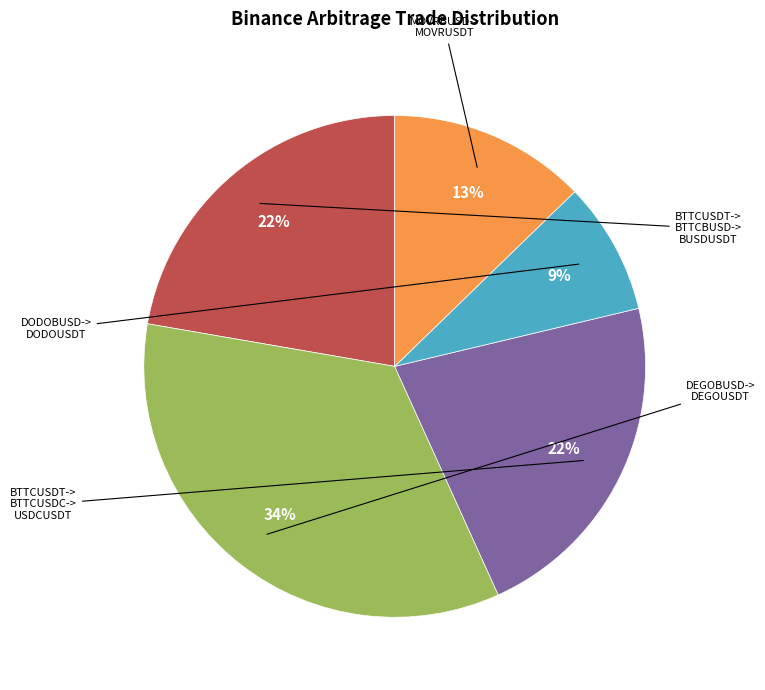

How many segments does this pie chart have?

5